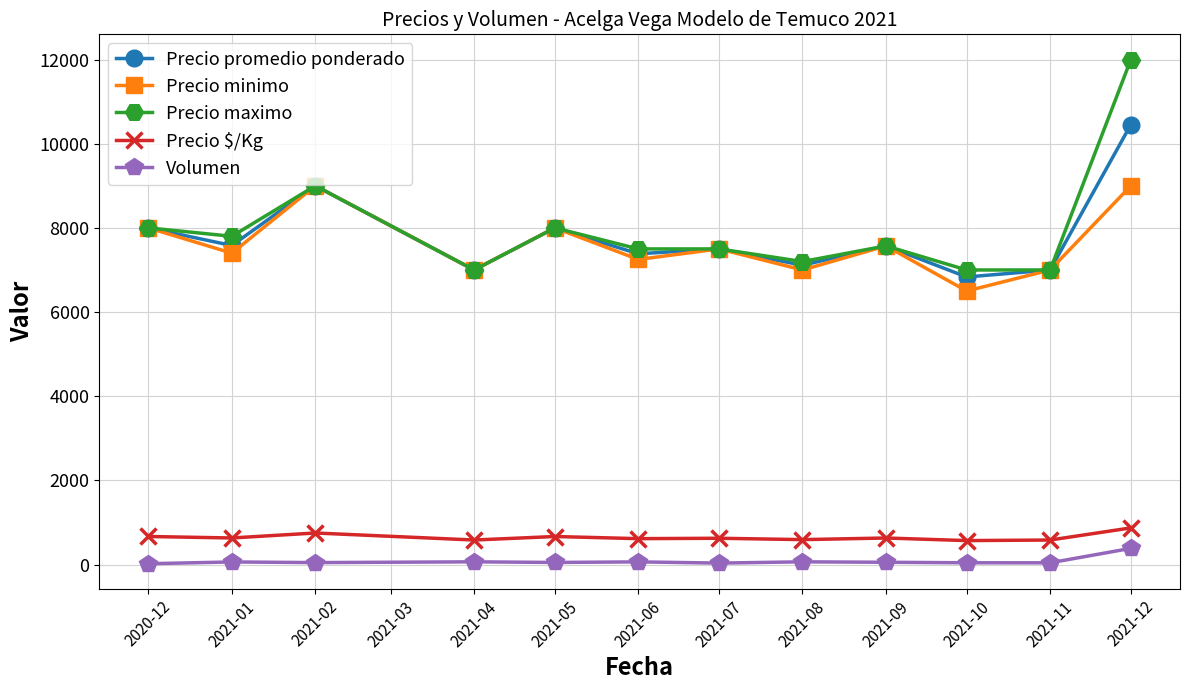

How many values in the Volumen series exceed 54?

6